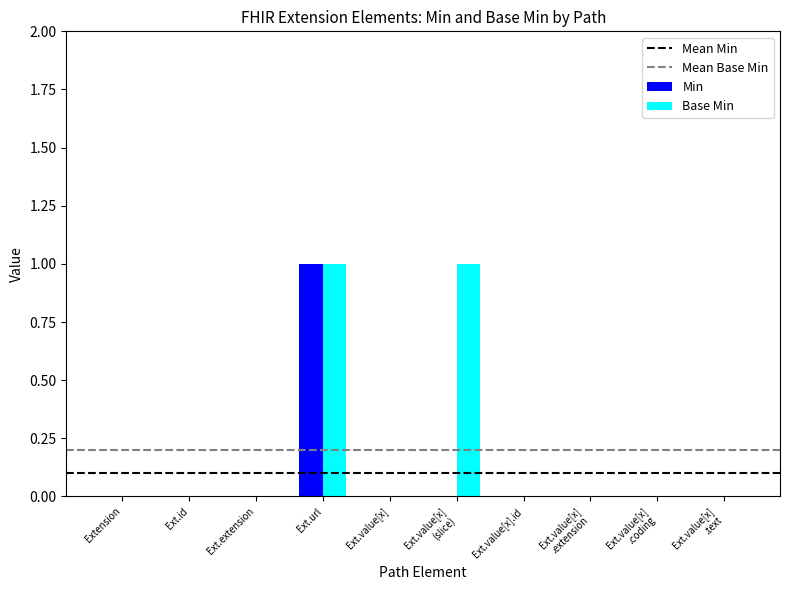

Is the value of Base Min at Ext.url greater than the value of Min at Ext.value[x]?

Yes